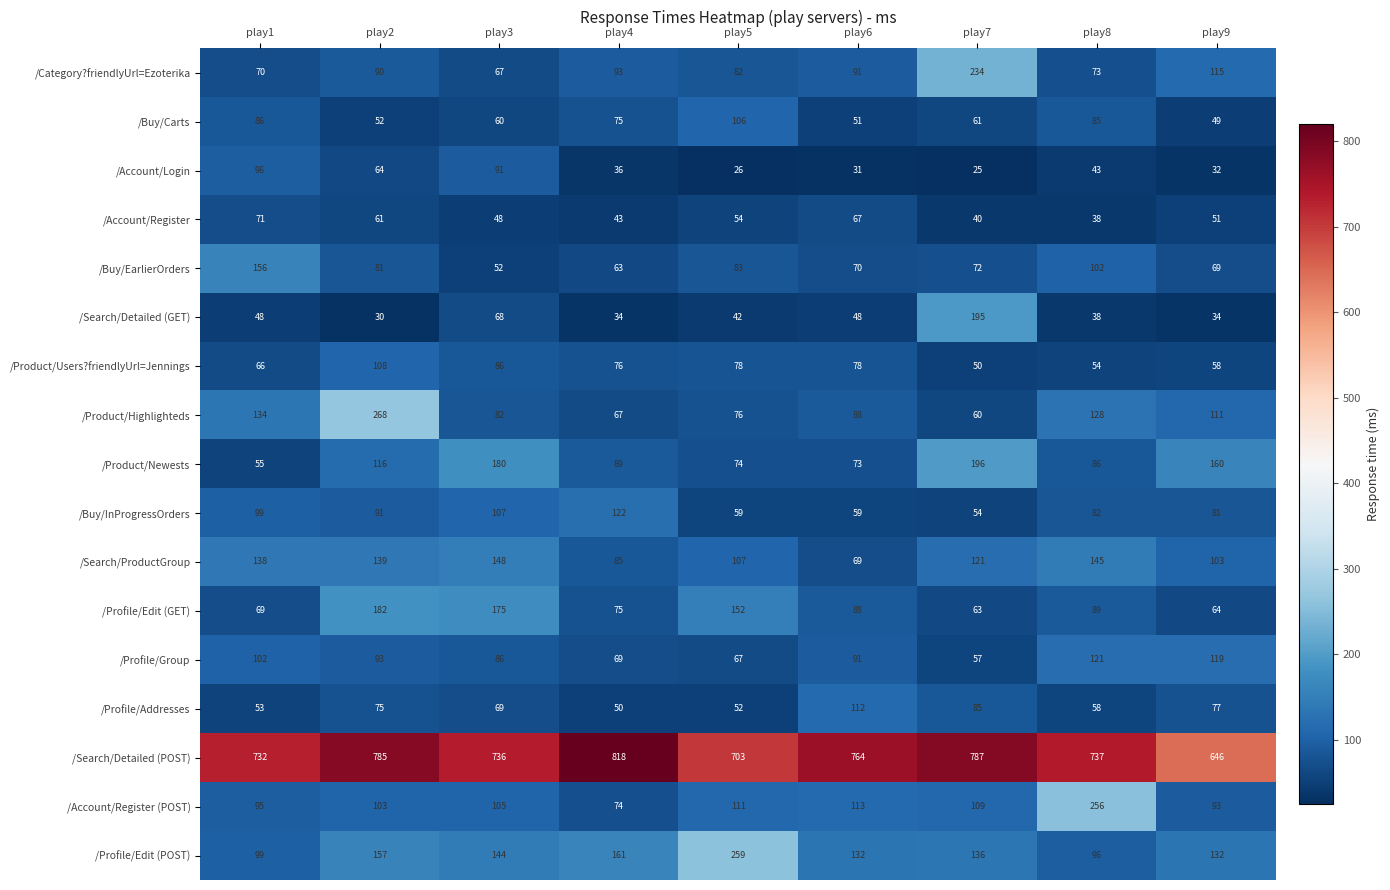

What is the difference between the maximum and second lowest values in the /Profile/Group series?

54